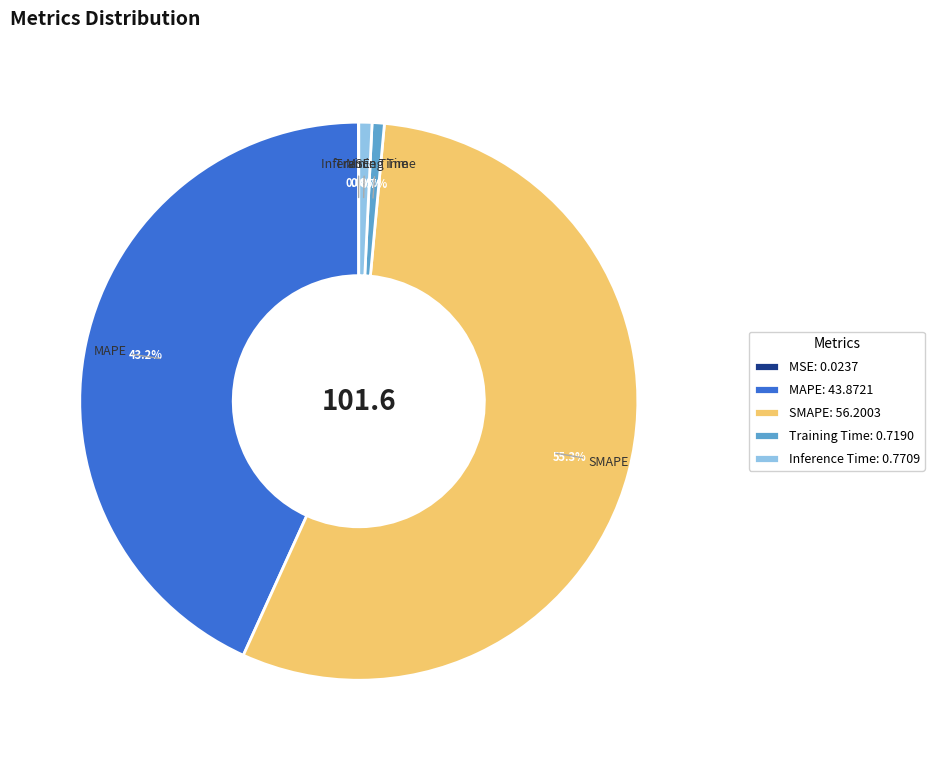

Which slice represents more than half of the pie?

SMAPE